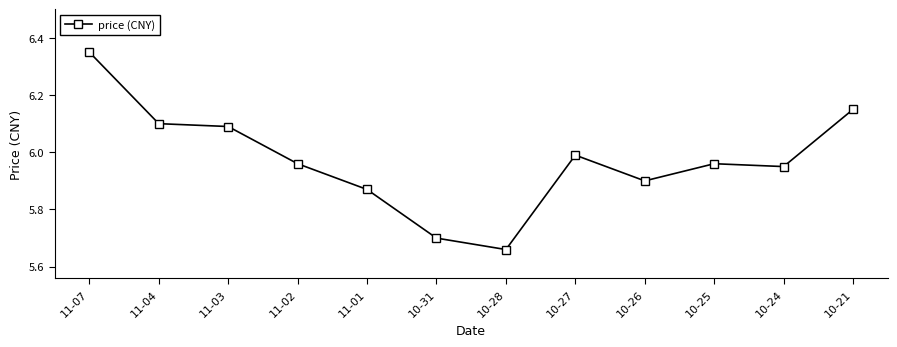

How many lines are shown in the chart?

1